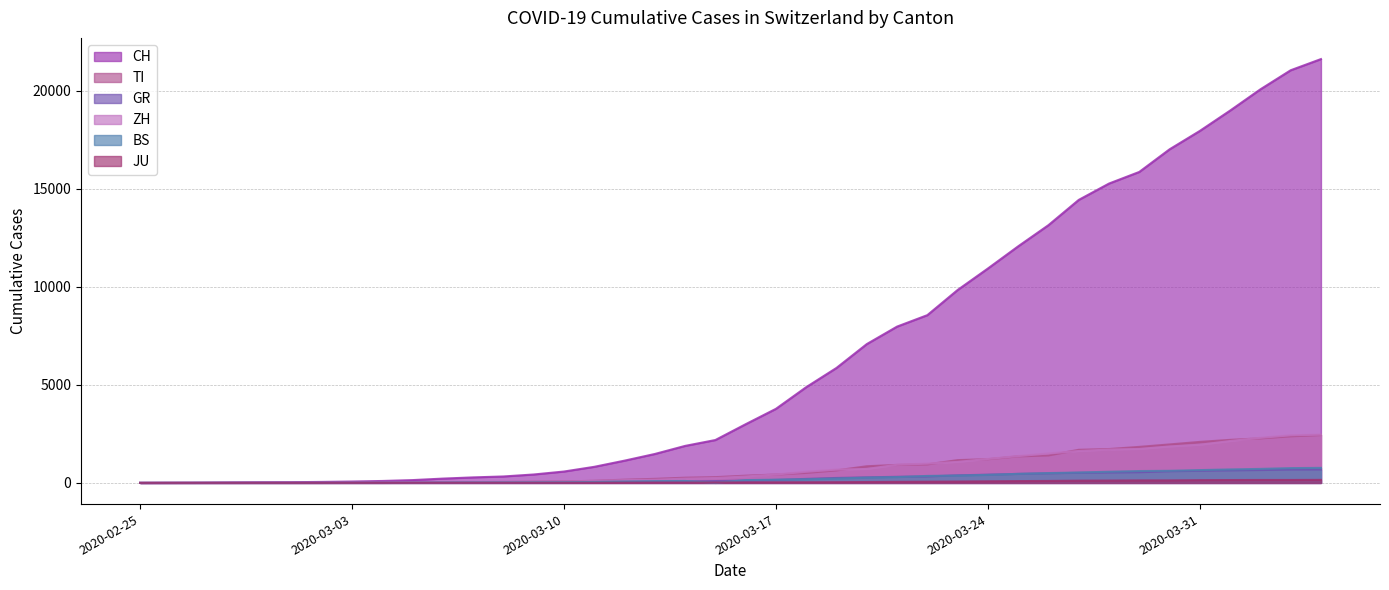

Rank the categories by JU value from highest to lowest.

2020-04-04, 2020-04-02, 2020-04-03, 2020-04-01, 2020-03-31, 2020-03-30, 2020-03-29, 2020-03-28, 2020-03-27, 2020-03-26, 2020-03-25, 2020-03-24, 2020-03-23, 2020-03-22, 2020-03-21, 2020-03-20, 2020-03-19, 2020-03-18, 2020-03-17, 2020-03-16, 2020-03-15, 2020-03-14, 2020-03-13, 2020-03-12, 2020-03-09, 2020-03-10, 2020-03-11, 2020-03-07, 2020-03-08, 2020-03-05, 2020-03-06, 2020-03-03, 2020-03-04, 2020-02-27, 2020-02-28, 2020-02-29, 2020-03-01, 2020-03-02, 2020-02-25, 2020-02-26